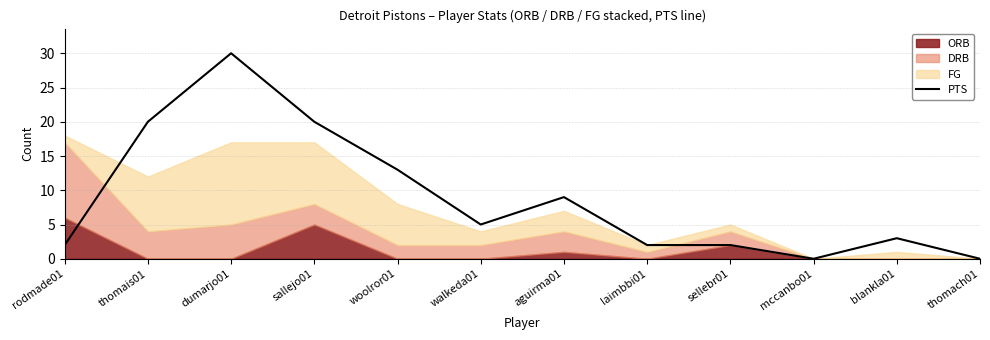

Which category has the highest value across all series?

dumarjo01